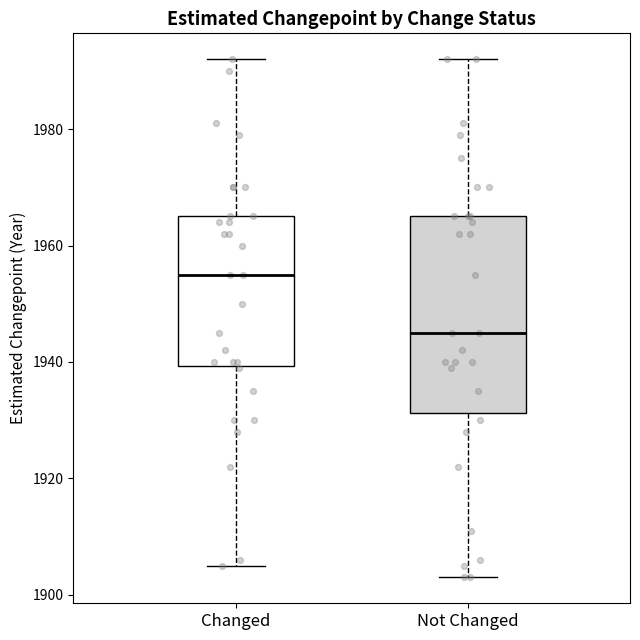

Which box is the tallest, from its lower edge to its upper edge?

Not Changed